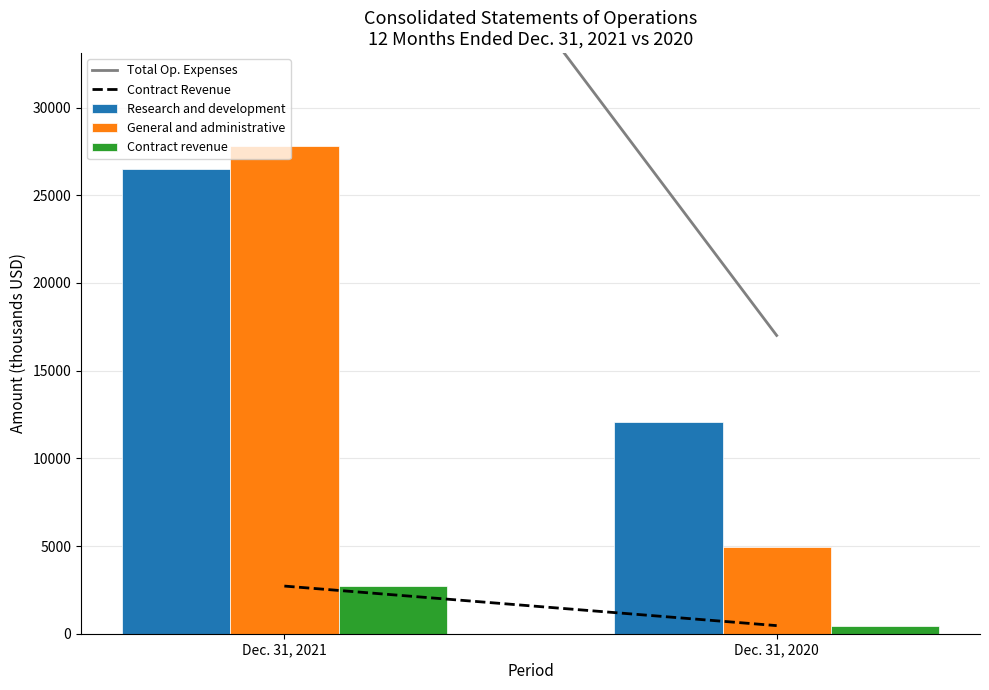

What is the smallest value displayed?

462